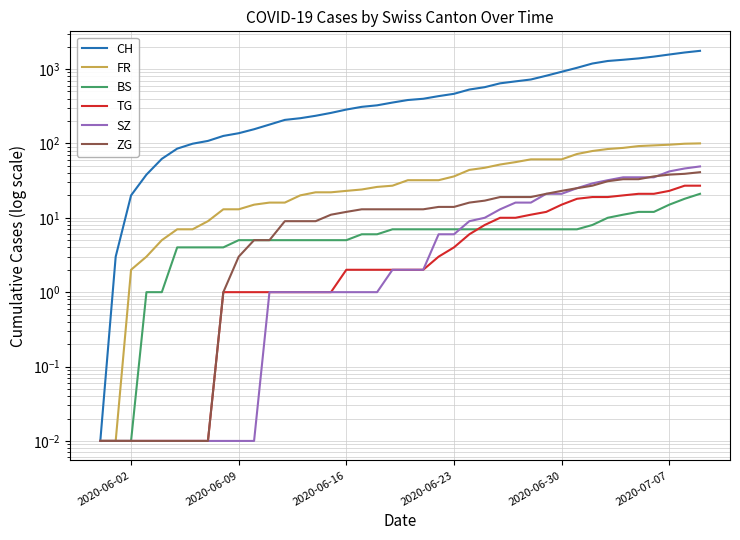

True or false: BS has more than 2 interior local peaks.

False